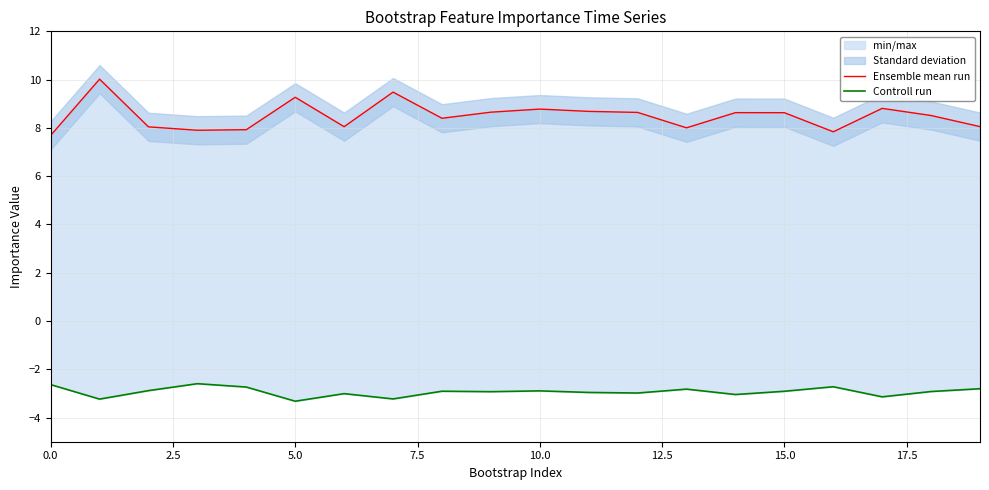

True or false: Ensemble mean run and Controll run intersect in this chart.

False